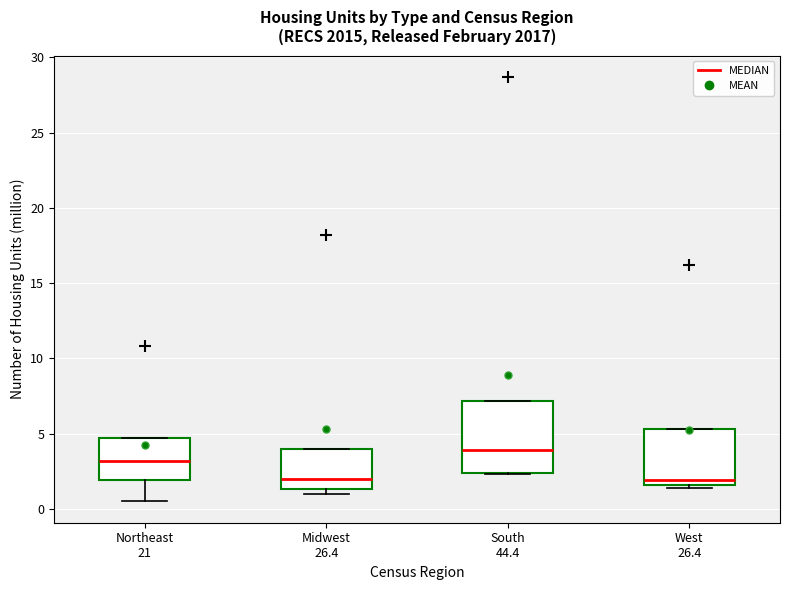

Reading left to right, read every box against the y-axis: the position of its median line, the range the box covers, and the ends of its whiskers. The values are not printed on the chart, so give them approximately, as read against the axis.

Northeast 21: median 3.0, box 2.0 to 4.5, whiskers 0.5 to 4.5
Midwest 26.4: median 2.0, box 1.5 to 4.0, whiskers 1.0 to 4.0
South 44.4: median 4.0, box 2.5 to 7.0, whiskers 2.5 to 7.0
West 26.4: median 2.0, box 1.5 to 5.5, whiskers 1.5 (just below the box's lower edge) to 5.5